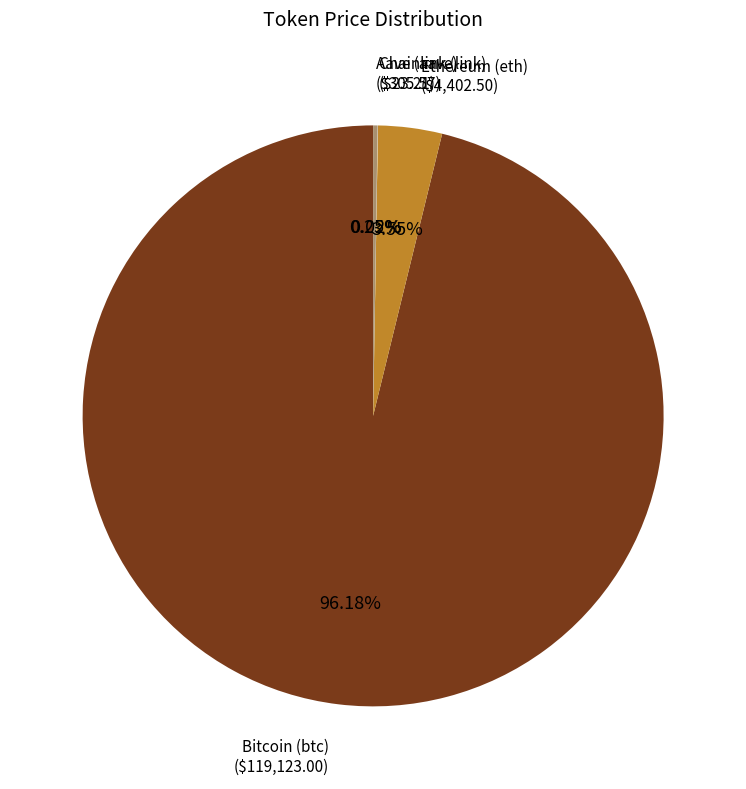

Is there a majority slice in this chart?

Yes